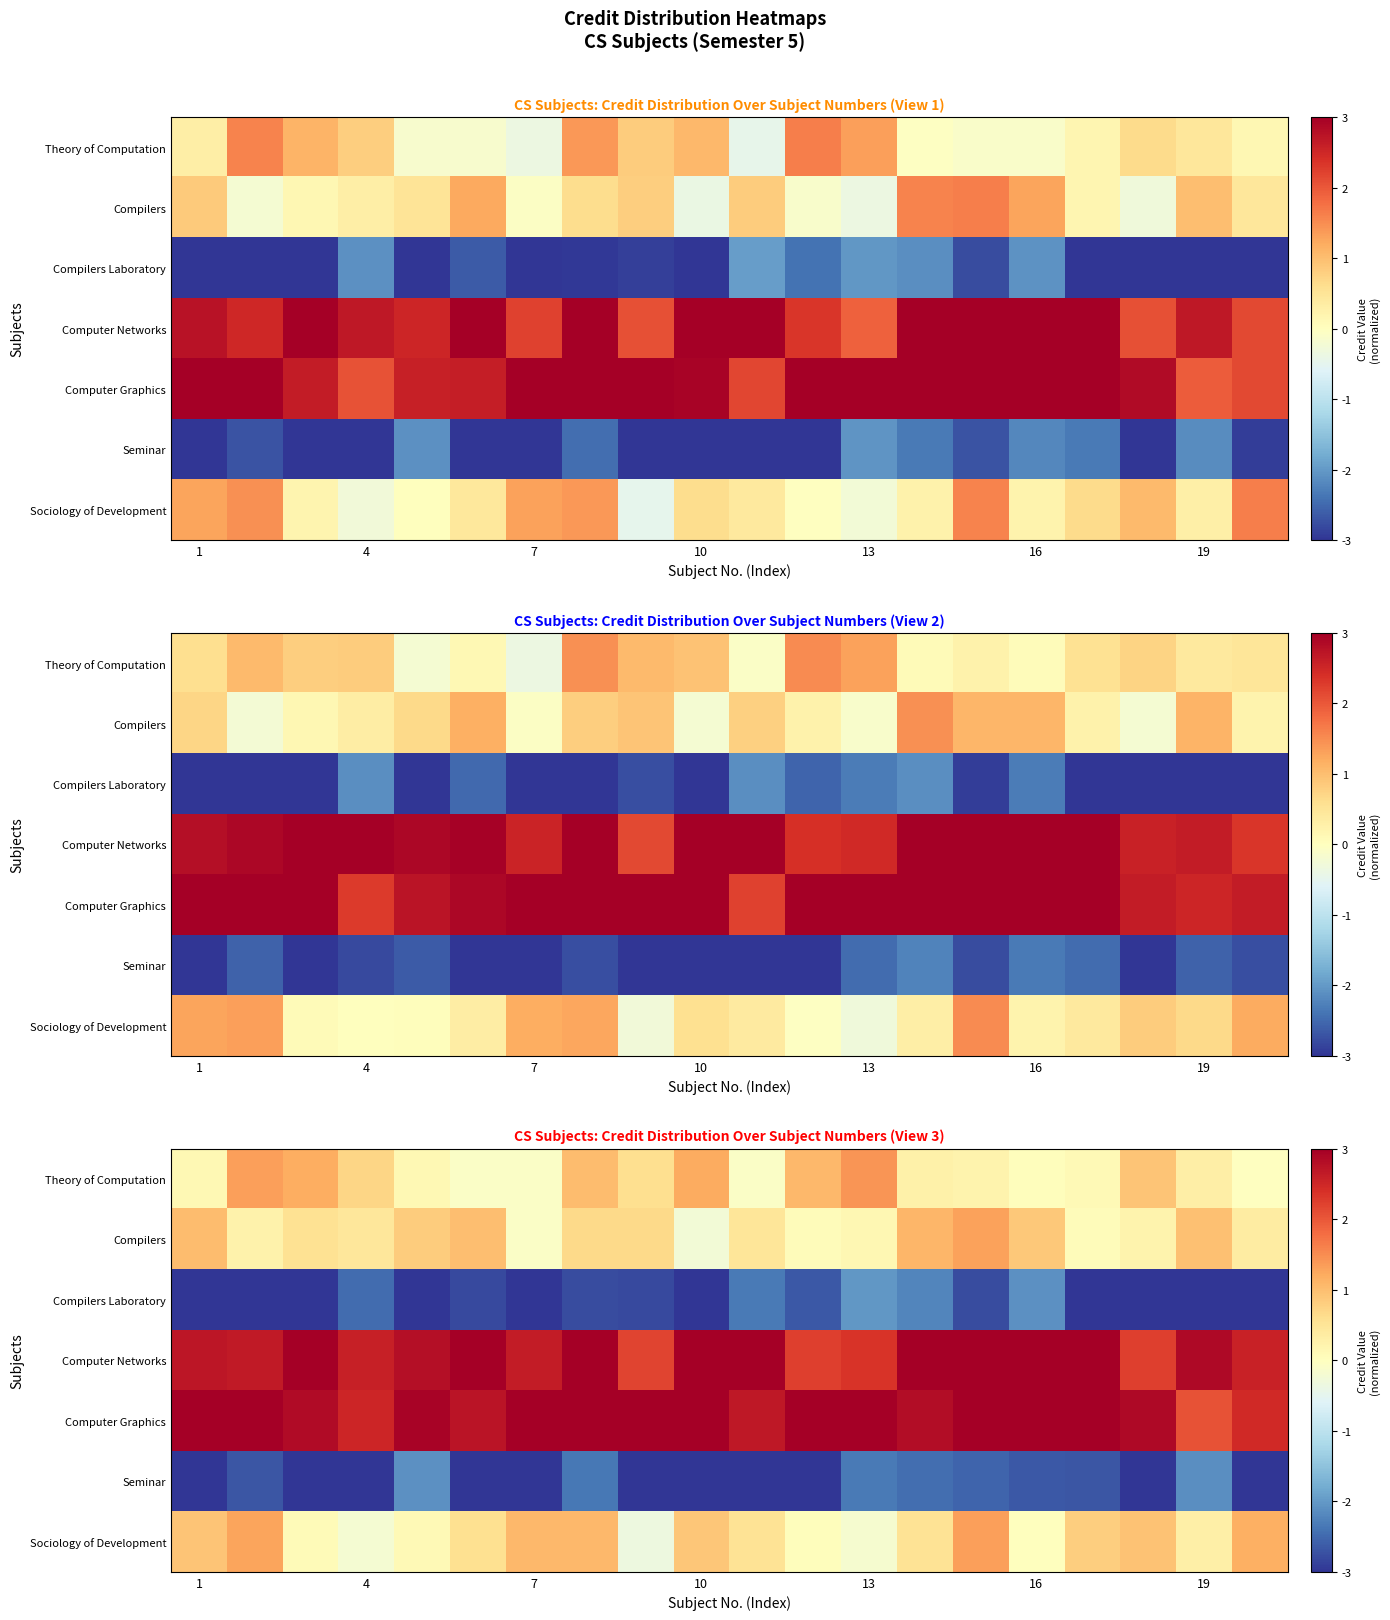

What is the average value of the Computer Graphics series?

3.0